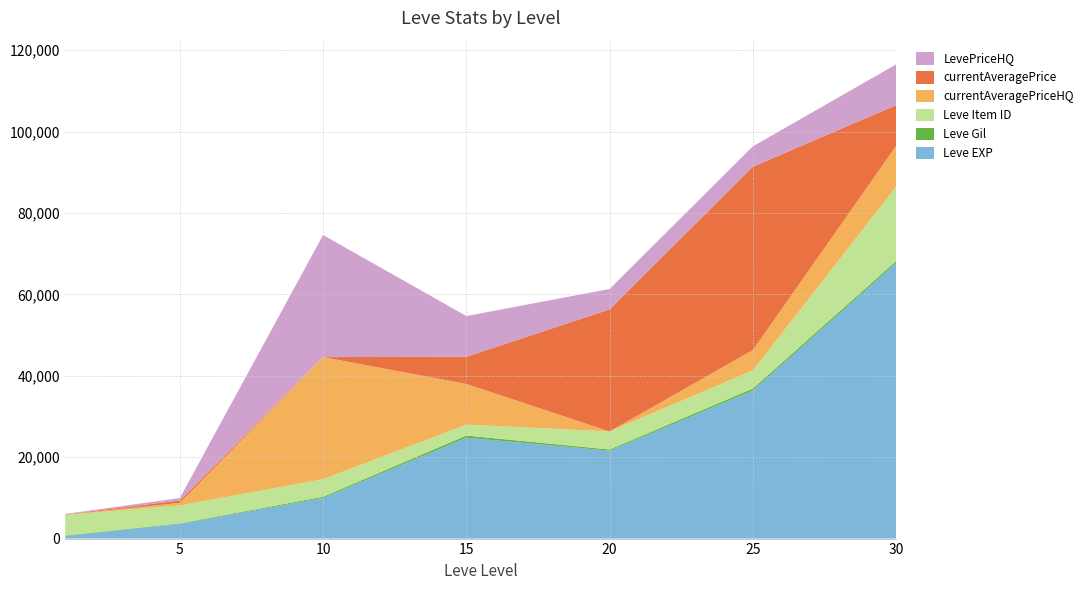

Reading left to right, extract all data points from this chart.

Leve EXP: 1=630	5=3600	10=9990	15=24790	20=21600	25=36390	30=67730
Leve Gil: 1=113	5=139	10=293	15=529	20=292	25=485	30=463
Leve Item ID: 1=5062	5=4422	10=4309	15=2687	20=4430	25=4450	30=18264
currentAveragePriceHQ: 1=101	5=600	10=30000	15=10004	20=0	25=5000	30=10024
currentAveragePrice: 1=55	5=600	10=0	15=6672	20=30006	25=45059	30=10024
LevePriceHQ: 1=101	5=600	10=30000	15=10004	20=5011	25=5000	30=10024